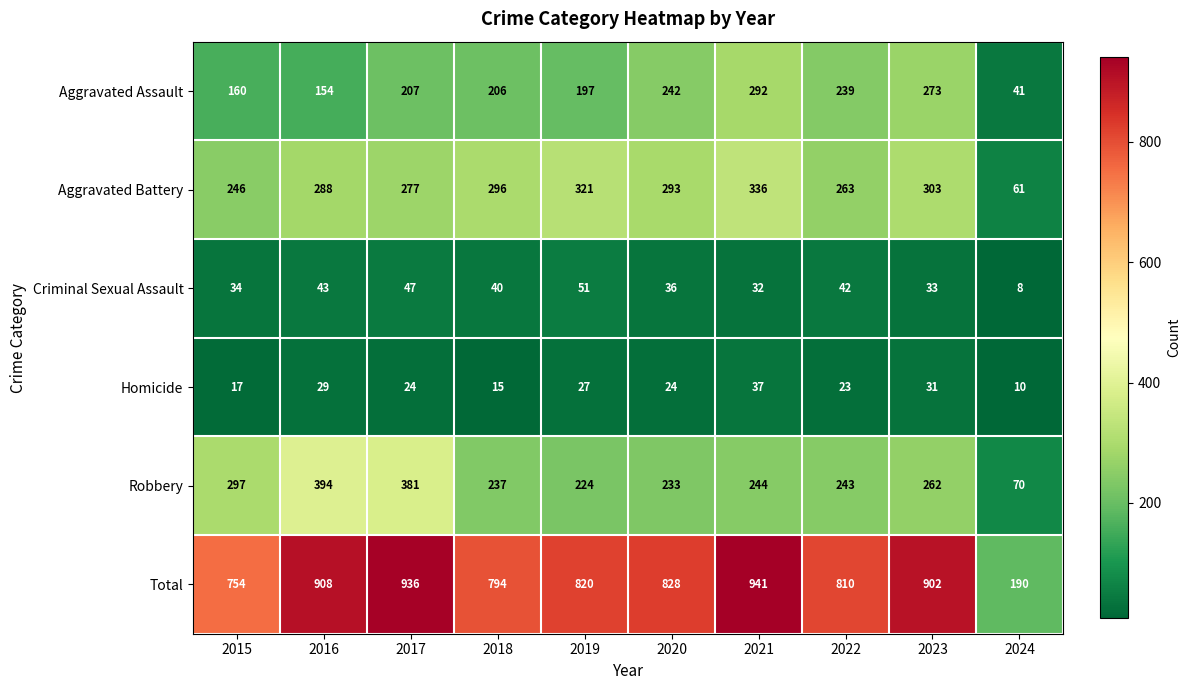

What is the approximate value of Aggravated Assault at 2022, to the nearest 10?

240